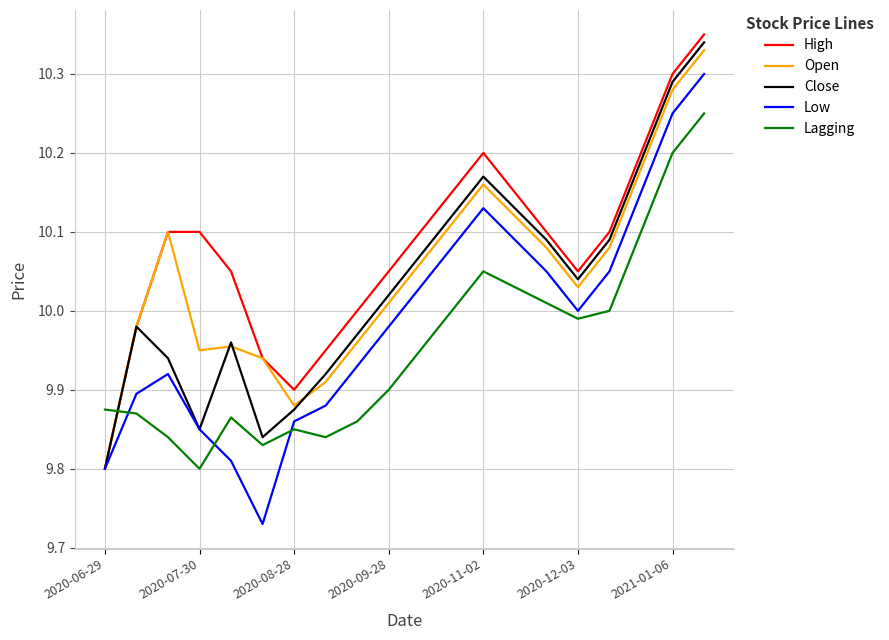

How many lines are shown in the chart?

5